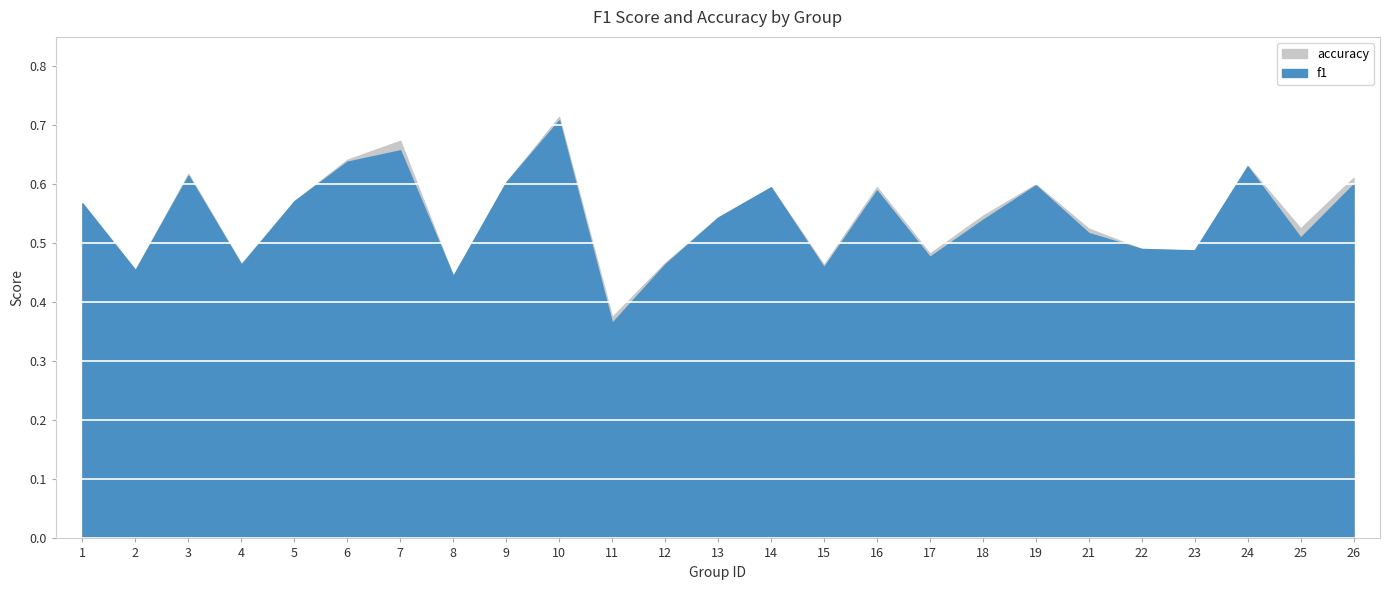

True or false: f1 has more than 2 interior local peaks.

True